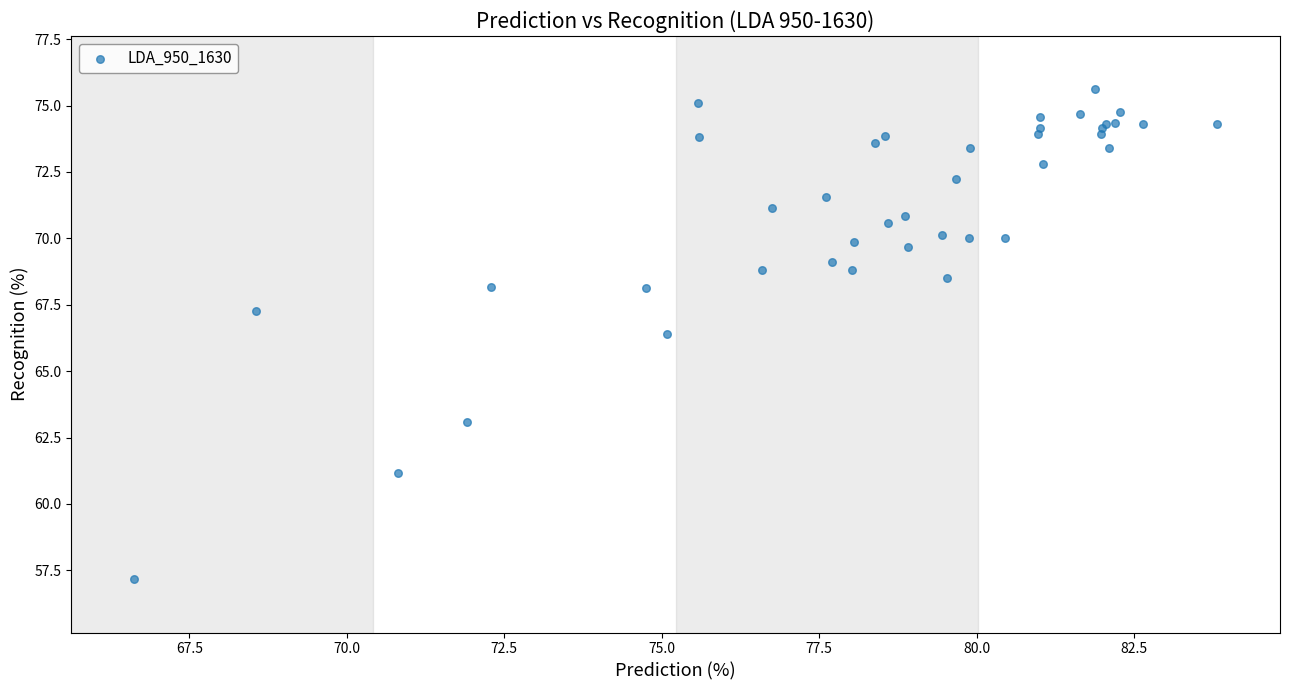

What Y value in the scatter plot is closest to 66?

66.4